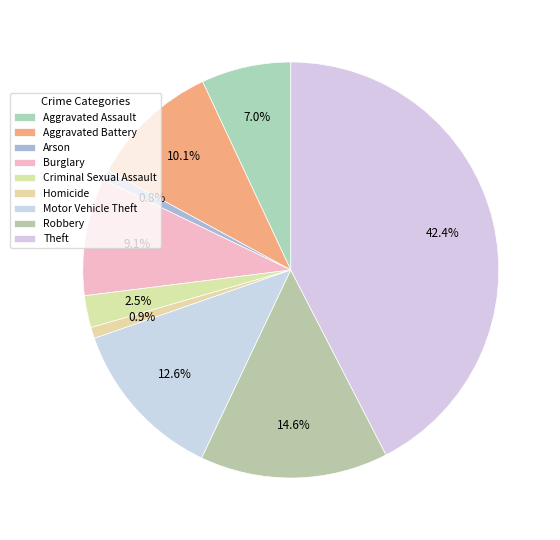

To the nearest percent, what is the difference between the largest and smallest slice percentages?

42%